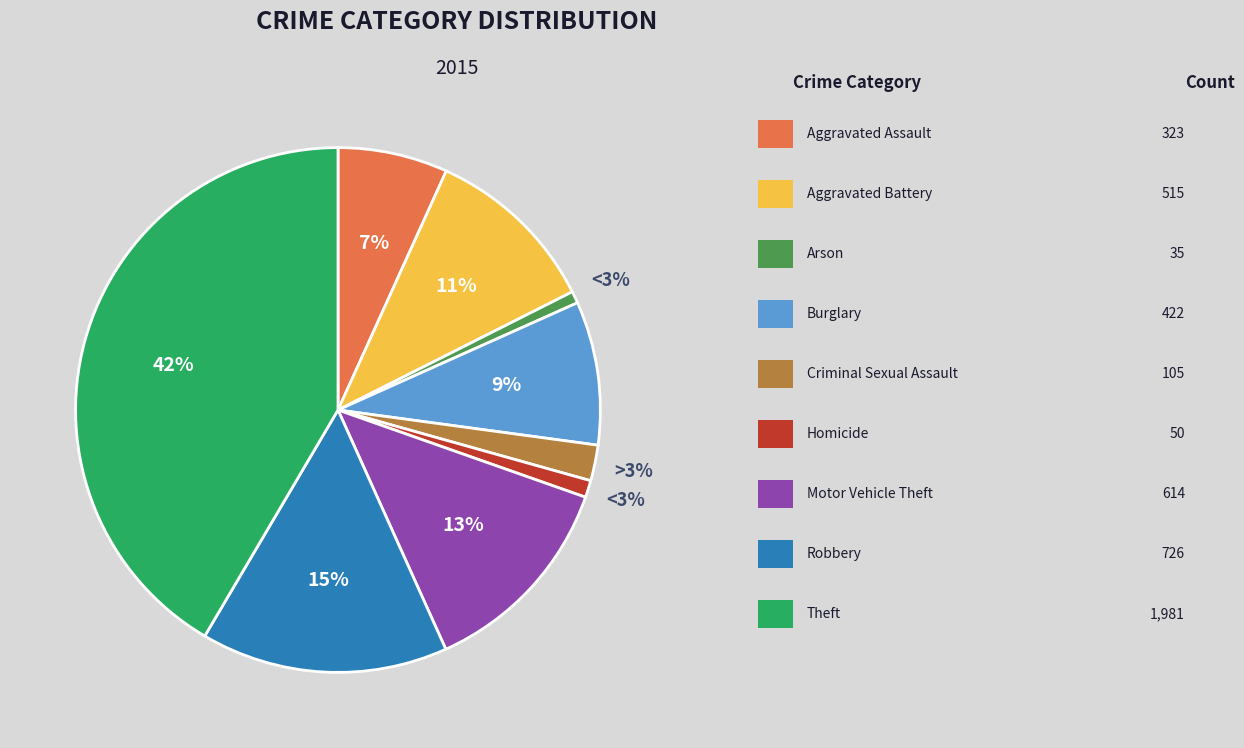

Count the number of slices in the pie.

9